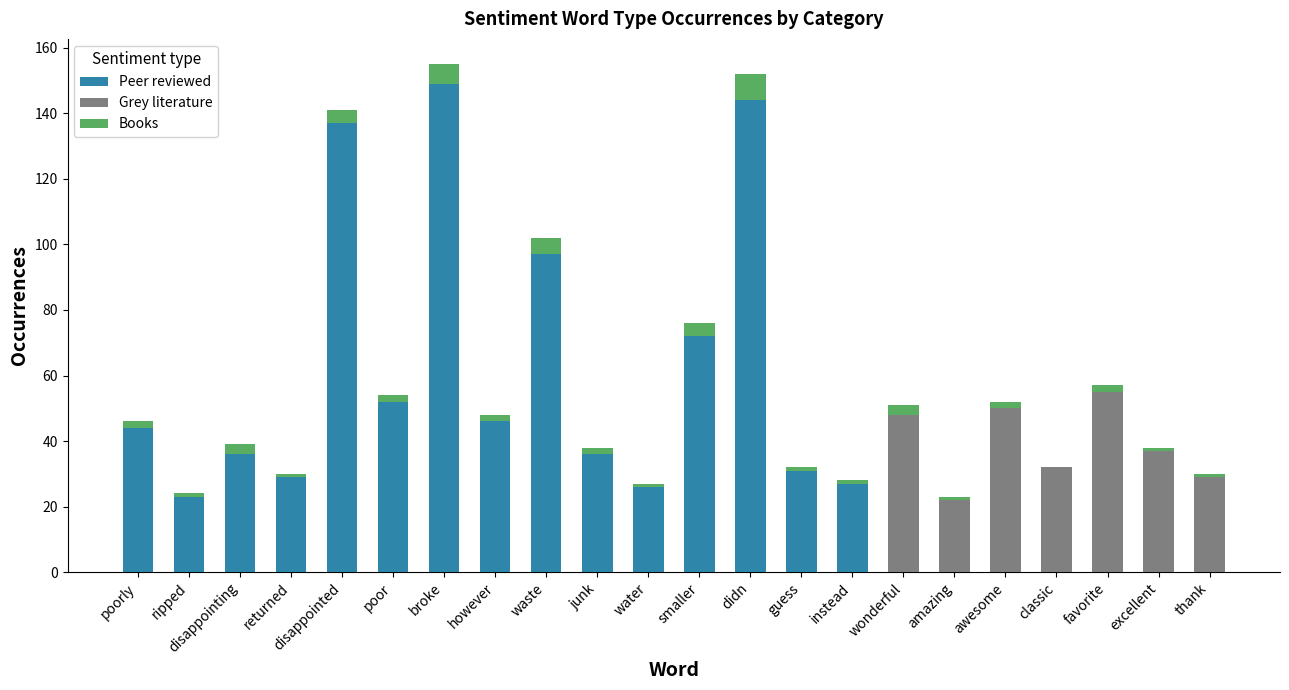

Read the Peer reviewed value at smaller.

72